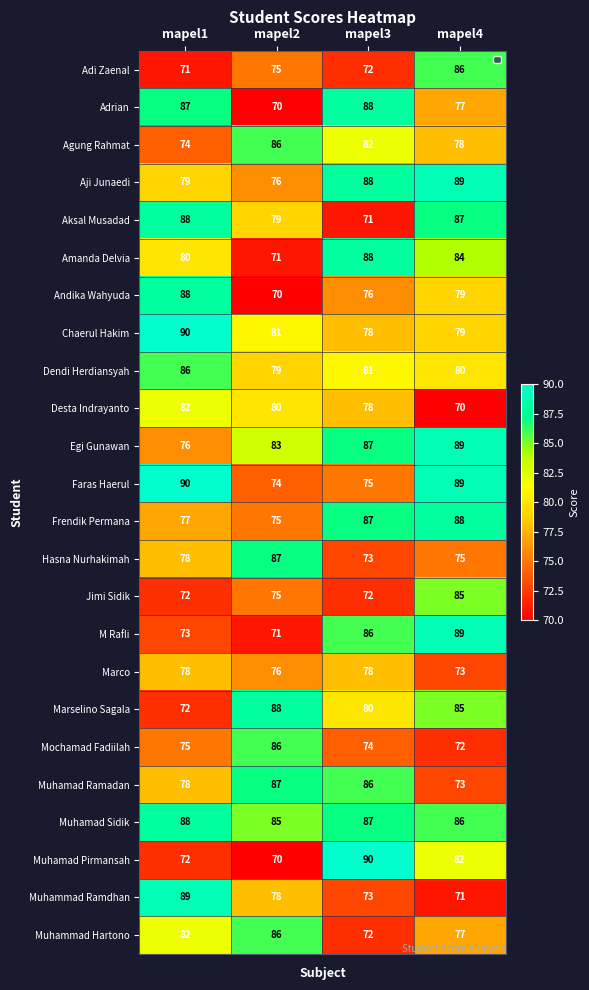

What is the difference between the maximum and second lowest values in the Amanda Delvia series?

8